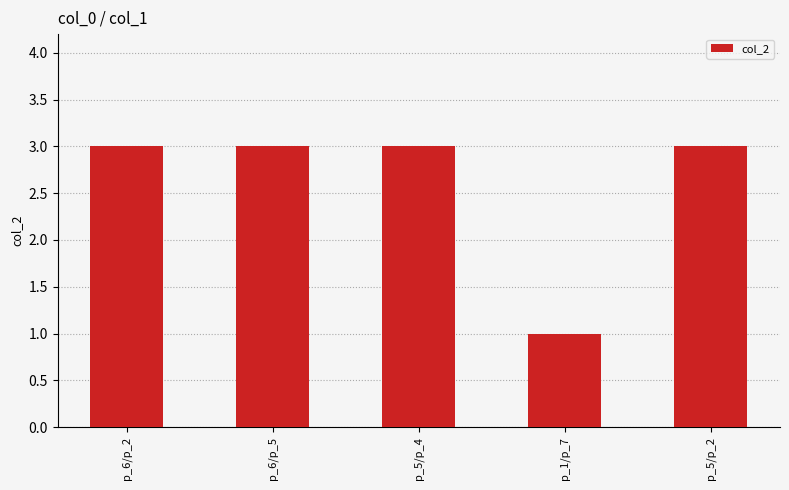

Which has a higher value, p_1/p_7 or p_6/p_2?

p_6/p_2